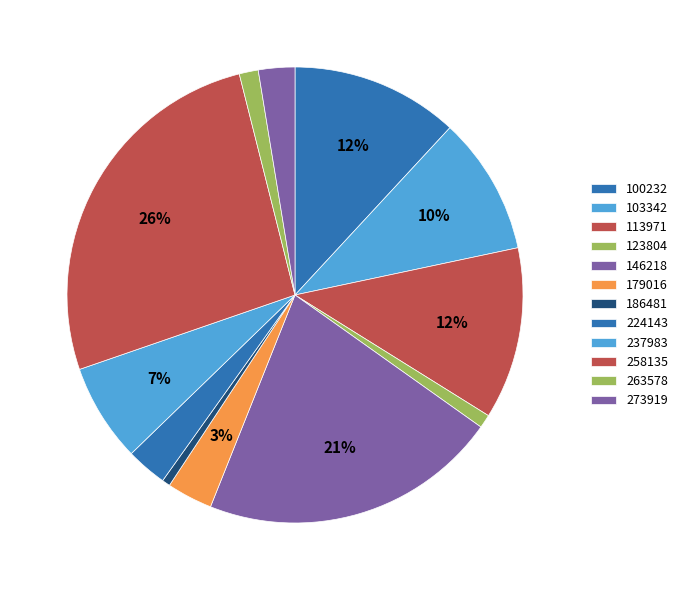

Does 273919 represent more than half of the total?

No